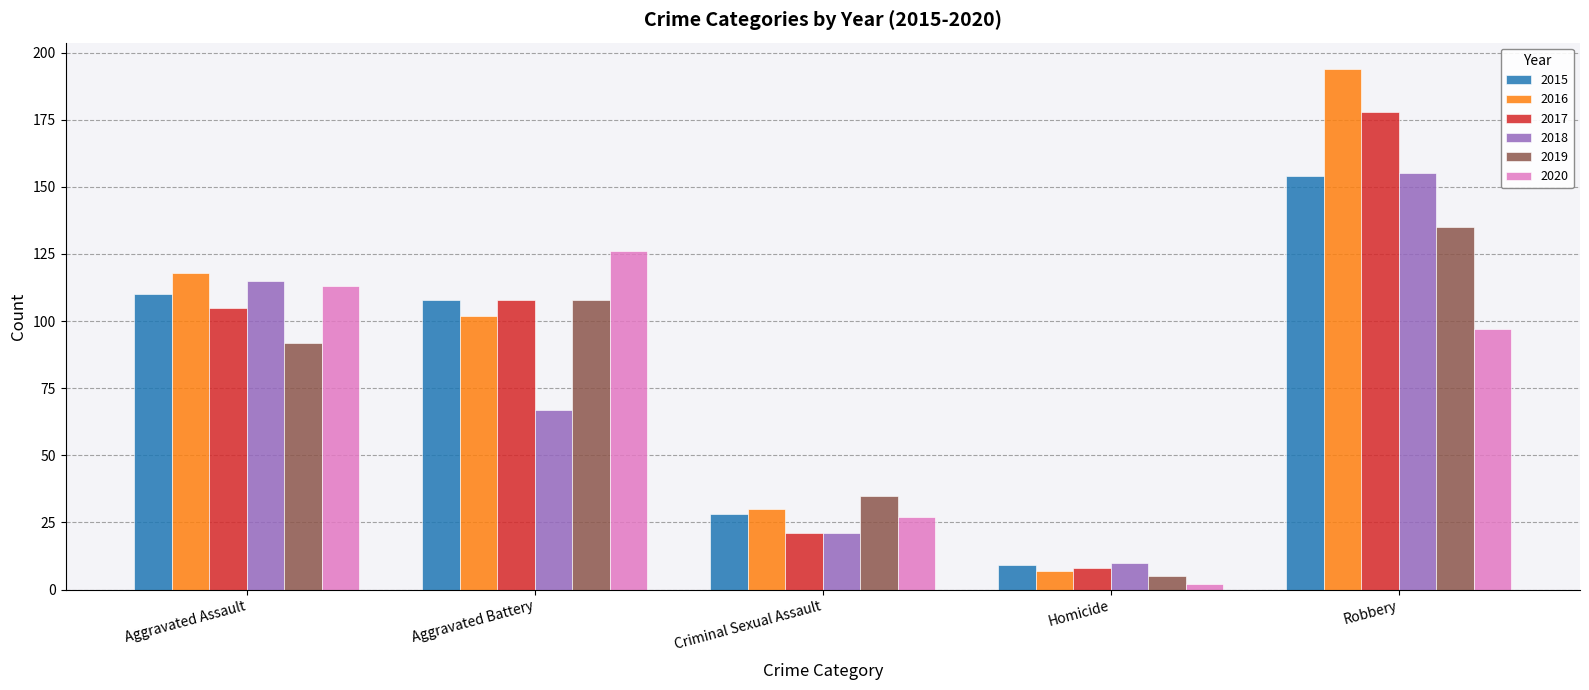

What is the average value of the 2017 series?

84